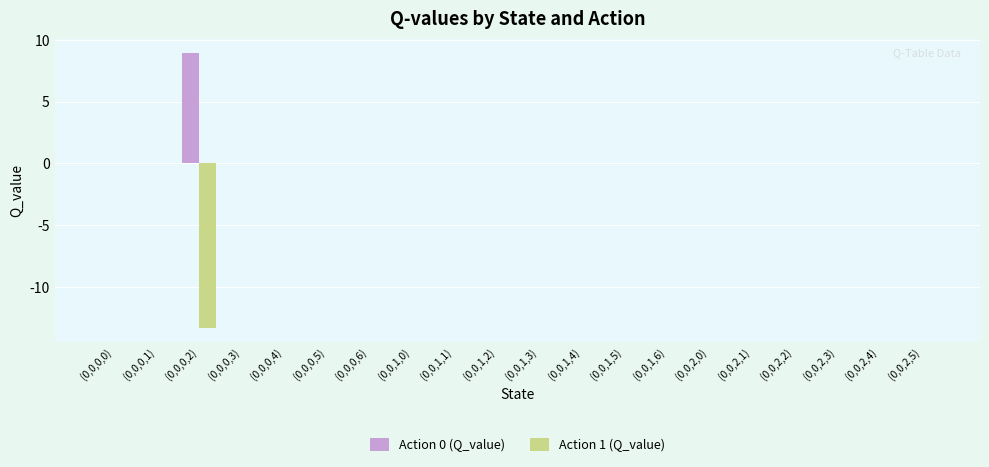

True or false: Action 0 (Q_value) has a value of 0.0 at (0,0,1,3).

True